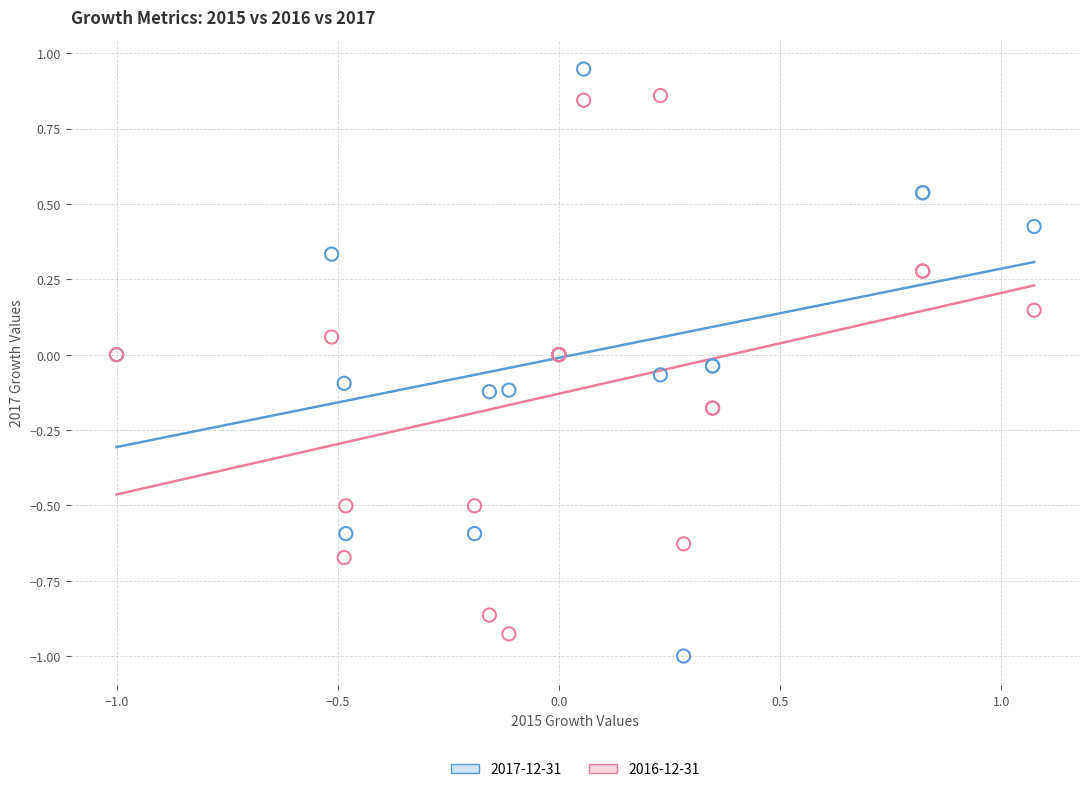

Which series contains the highest Y value?

2017-12-31